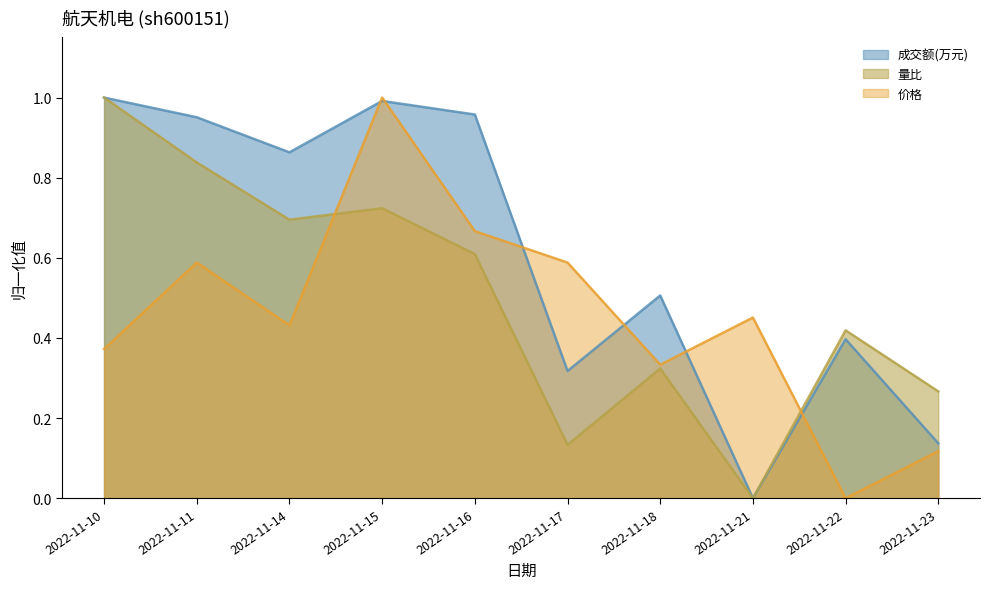

Where is the first local maximum for 量比?

2022-11-15